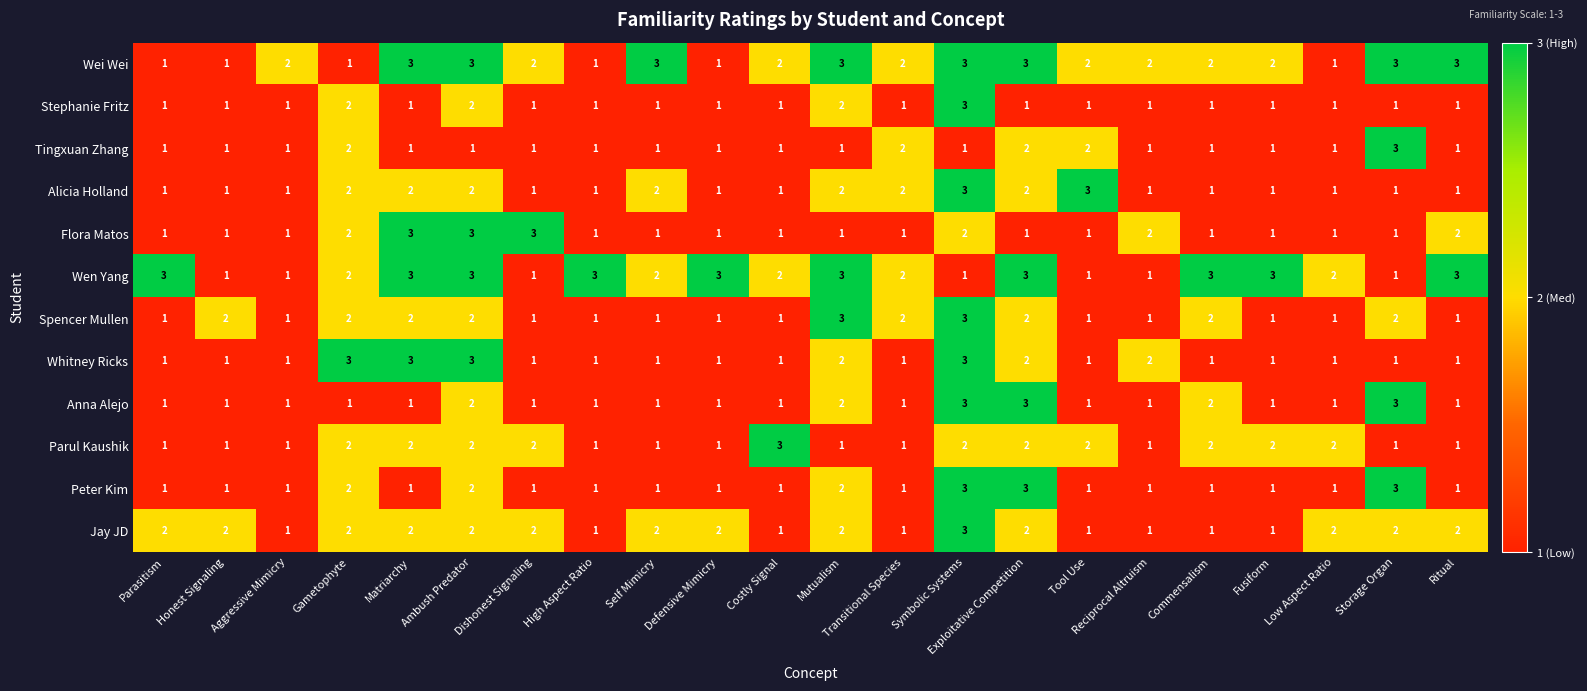

Count the Tingxuan Zhang values in the range 1 to 2.

21